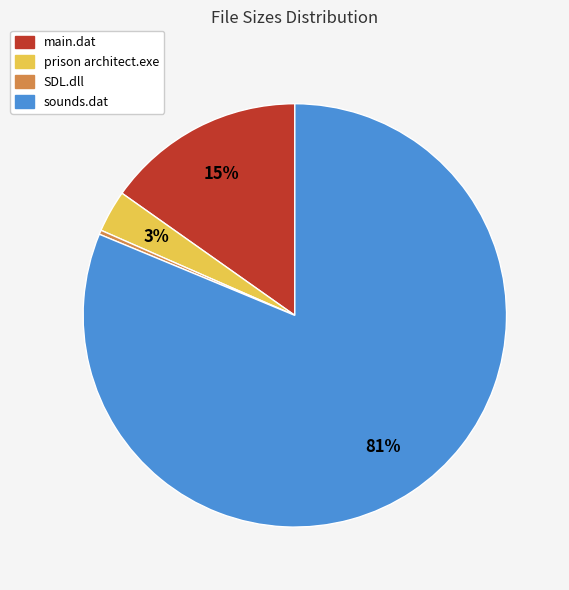

To the nearest percent, what is the difference between the SDL.dll and prison architect.exe slice percentages?

3%